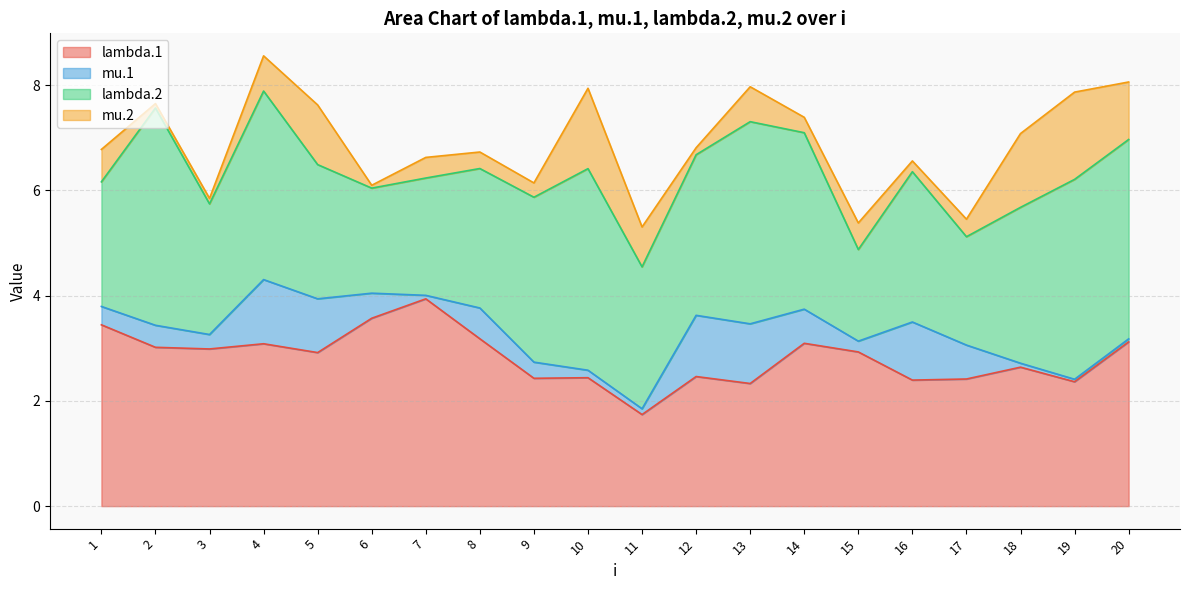

True or false: lambda.2 and lambda.1 intersect in this chart.

True